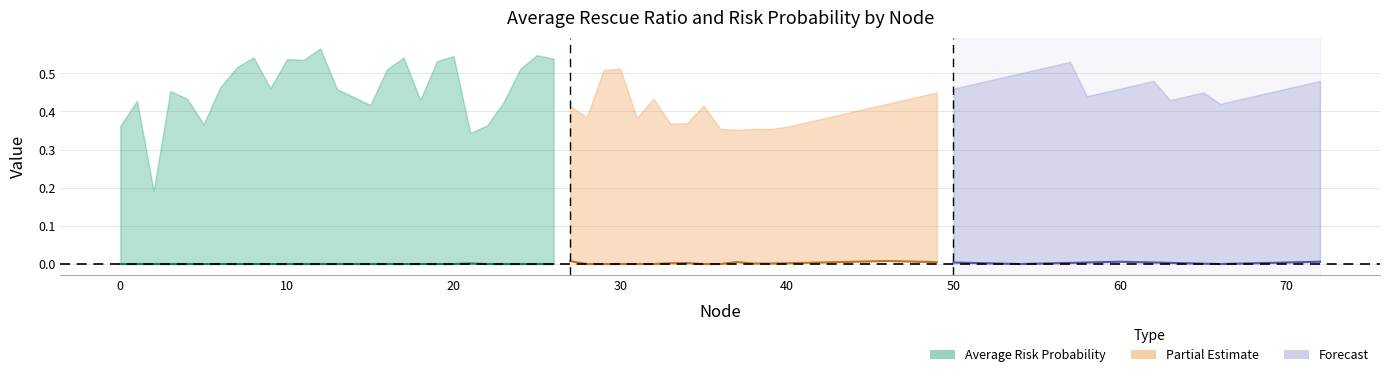

Is it true that the value at 26 is 0.0?

False